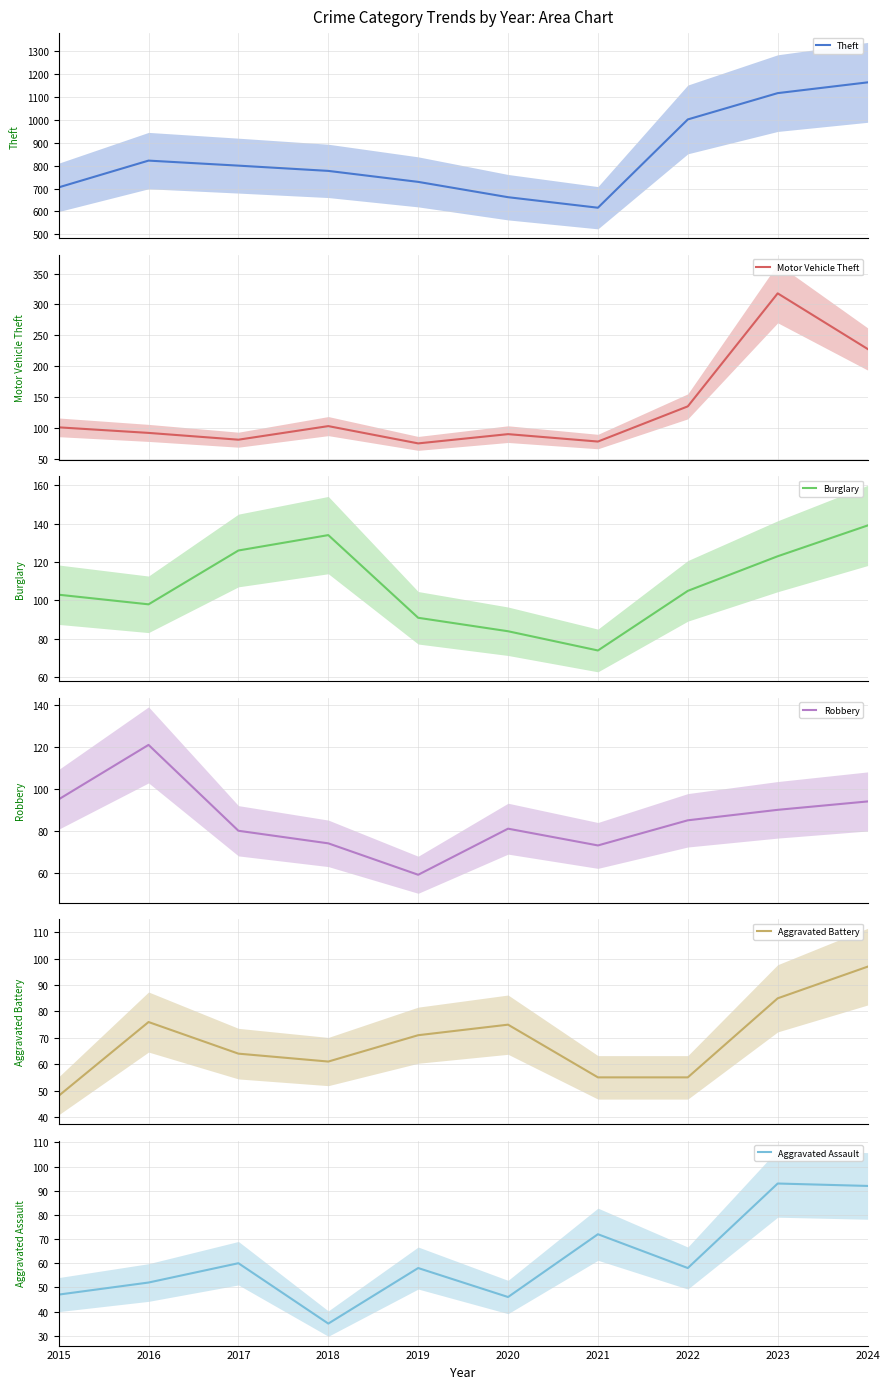

How many data points in Aggravated Battery are less than 71?

5